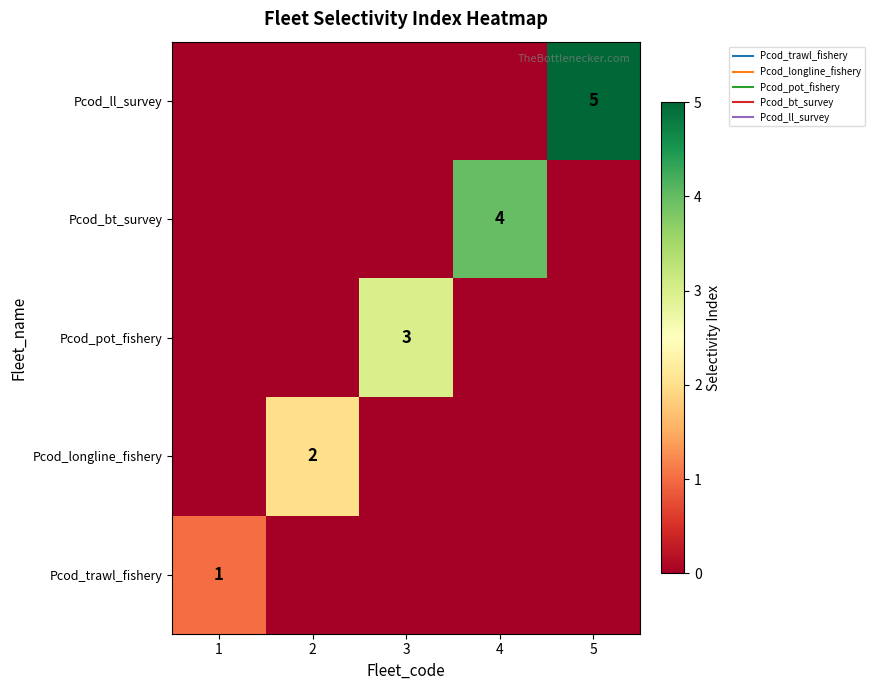

Count the Pcod_longline_fishery values in the range 0 to 1.

4